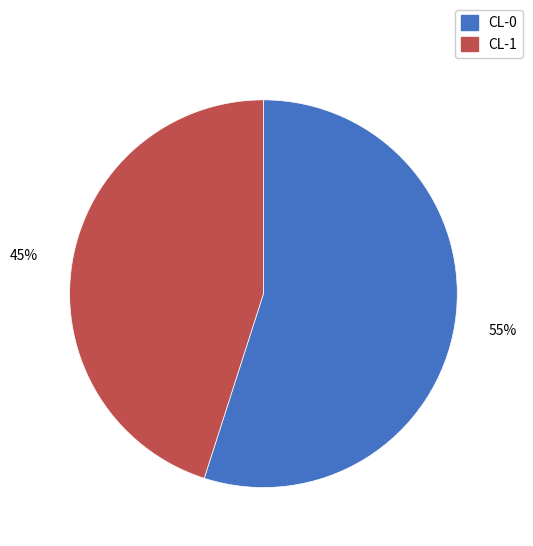

Between CL-0 and CL-1, which is larger?

CL-0